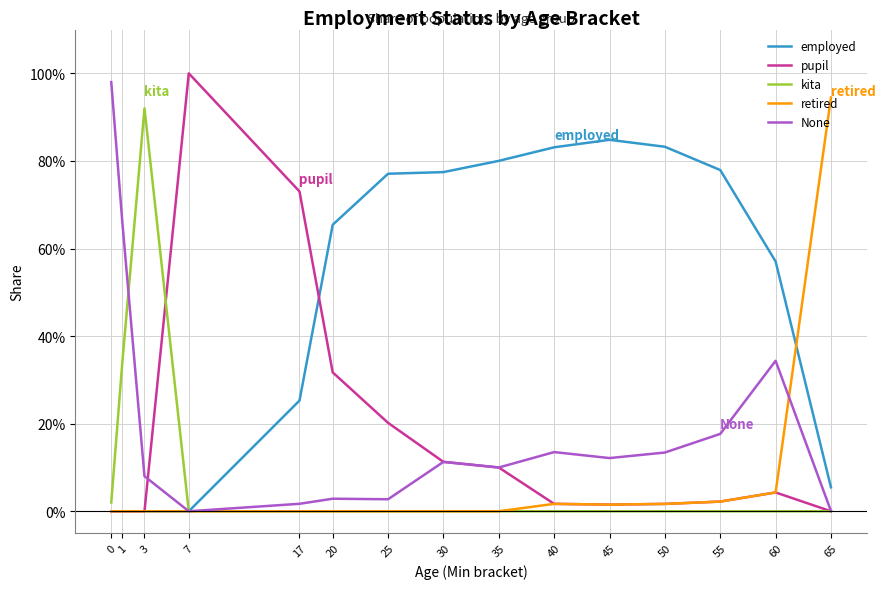

Does the chart display data point markers on the line(s)?

No